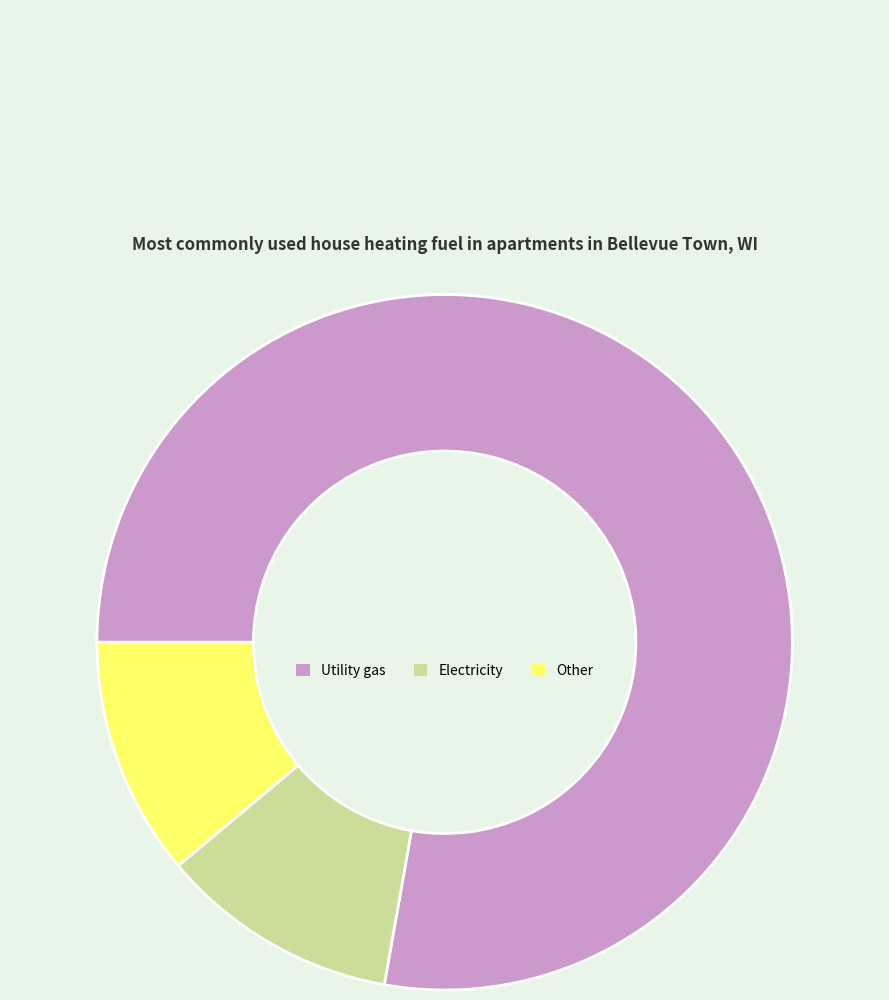

Which has a higher value, Other or Utility gas?

Utility gas